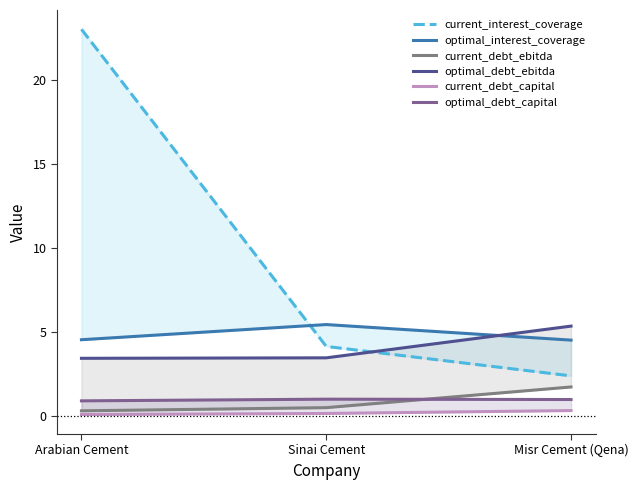

Reading left to right, what are all the values shown in this chart?

current_interest_coverage: 23.0	4.1	2.4
optimal_interest_coverage: 4.5	5.4	4.5
current_debt_ebitda: 0.3	0.5	1.7
optimal_debt_ebitda: 3.4	3.5	5.3
current_debt_capital: 0.1	0.1	0.3
optimal_debt_capital: 0.9	1.0	1.0